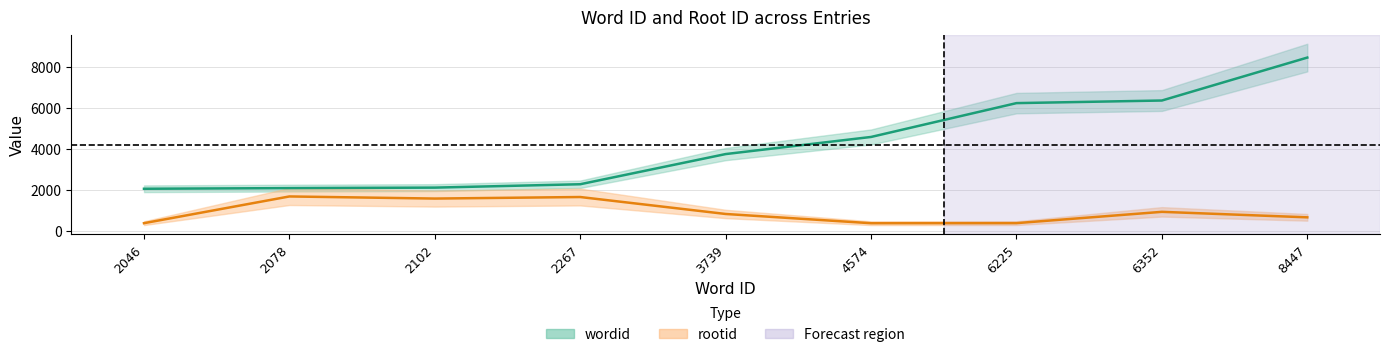

Where does the wordid series first go above 3739?

4574